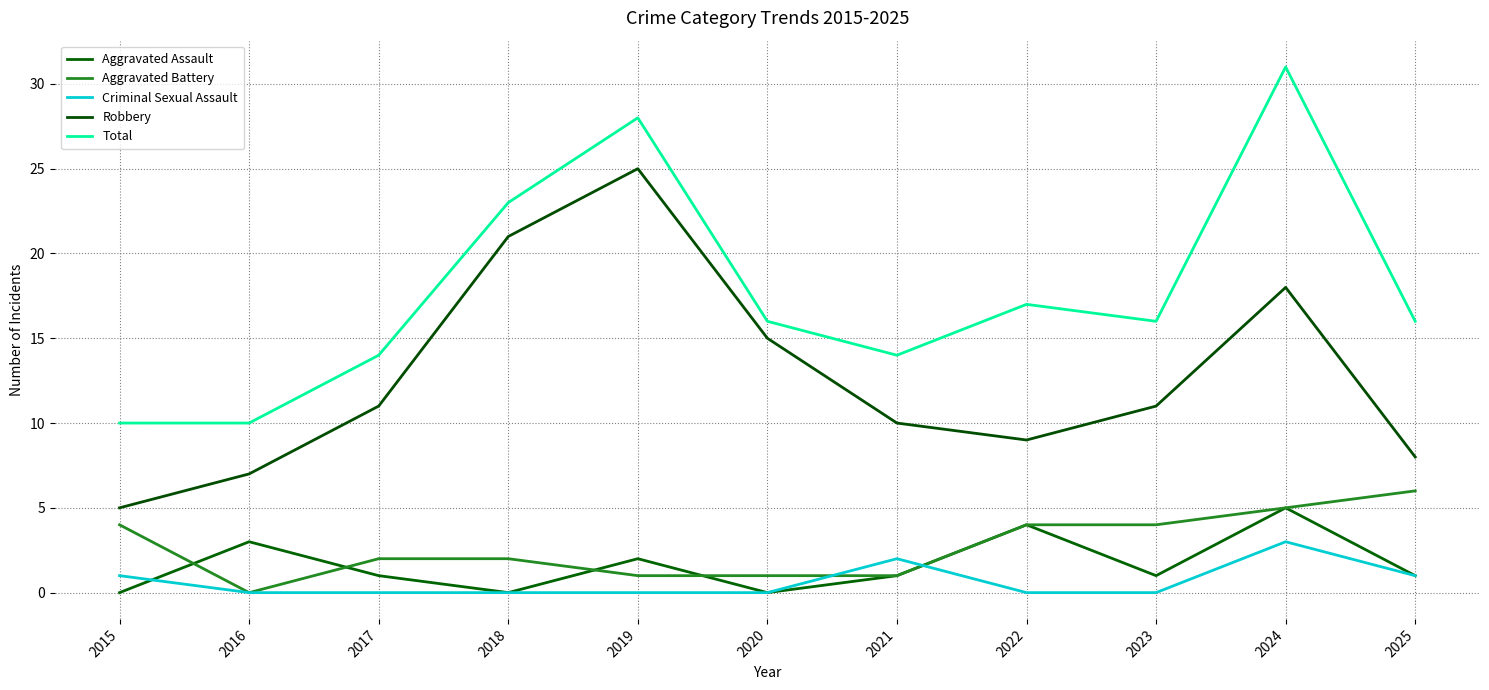

What is the difference between the maximum and second lowest values in the Robbery series?

18